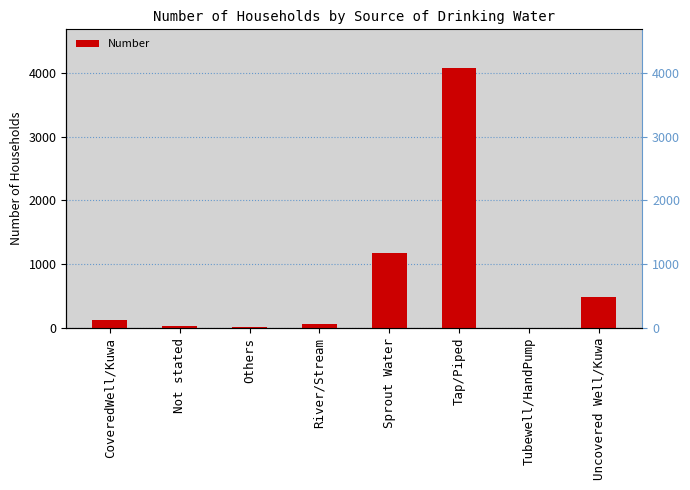

What is the label of the 5th bar from the right?

River/Stream